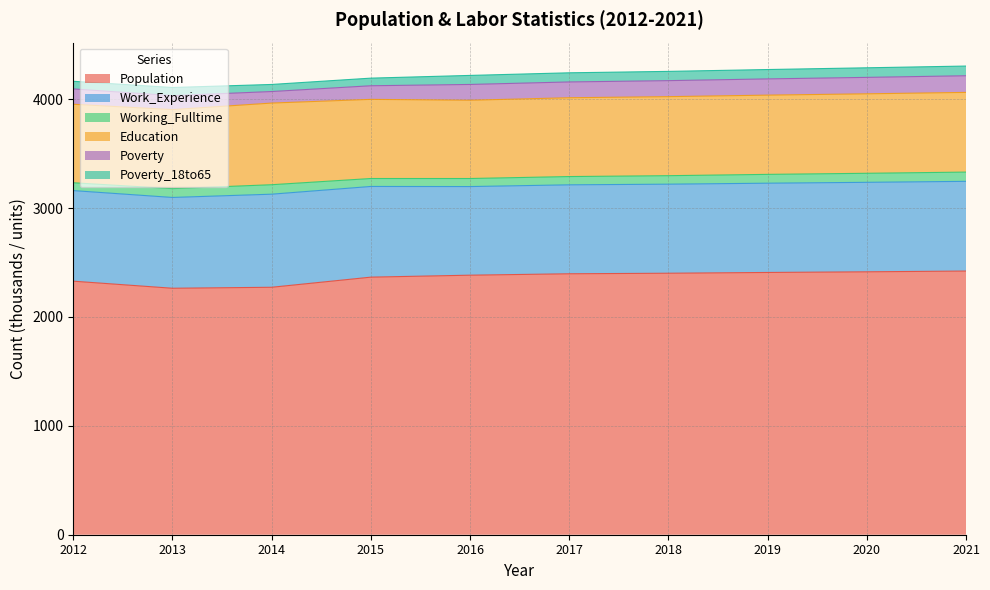

Where does the Poverty series first go above 145?

2018